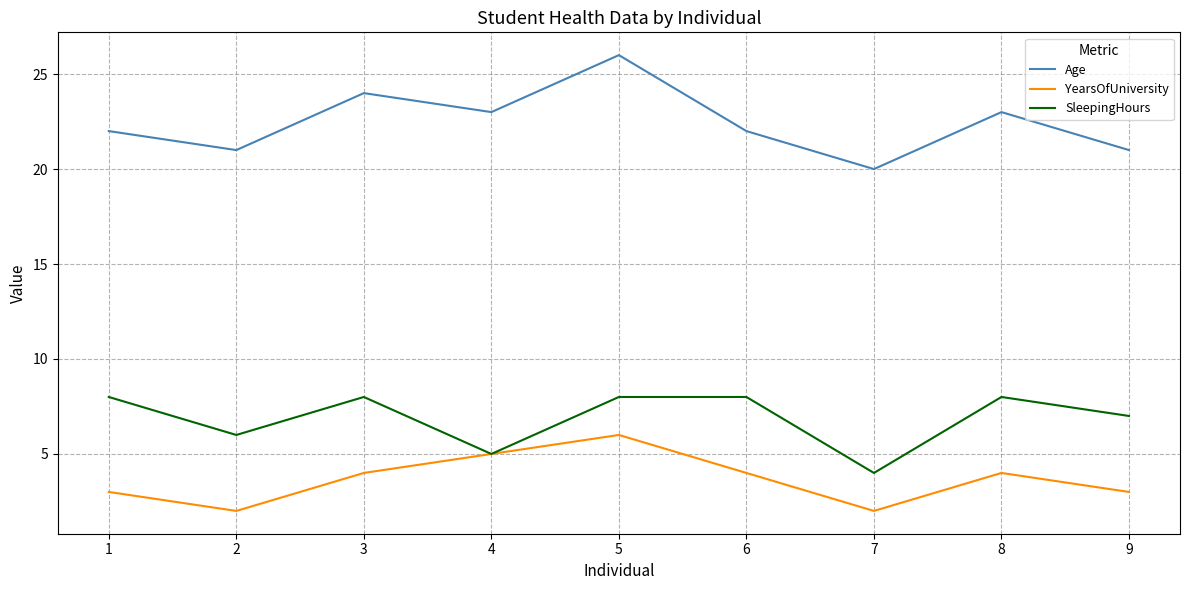

True or false: Age and SleepingHours cross at least once.

False